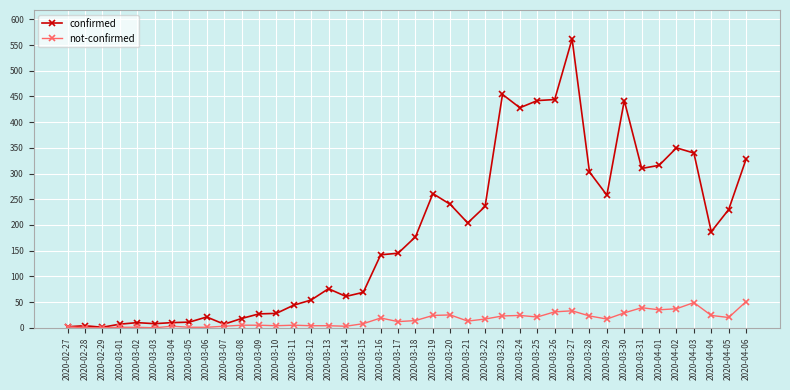

How many values in the confirmed series are below 177?

20